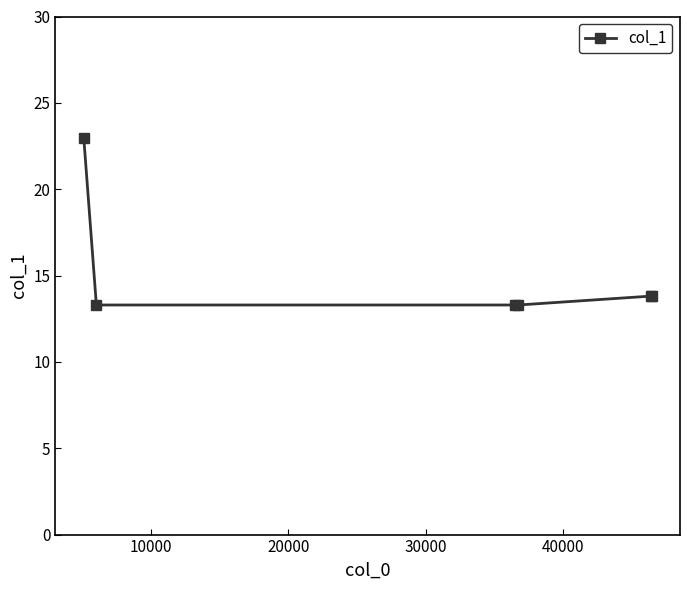

How many data points does each series have?

6